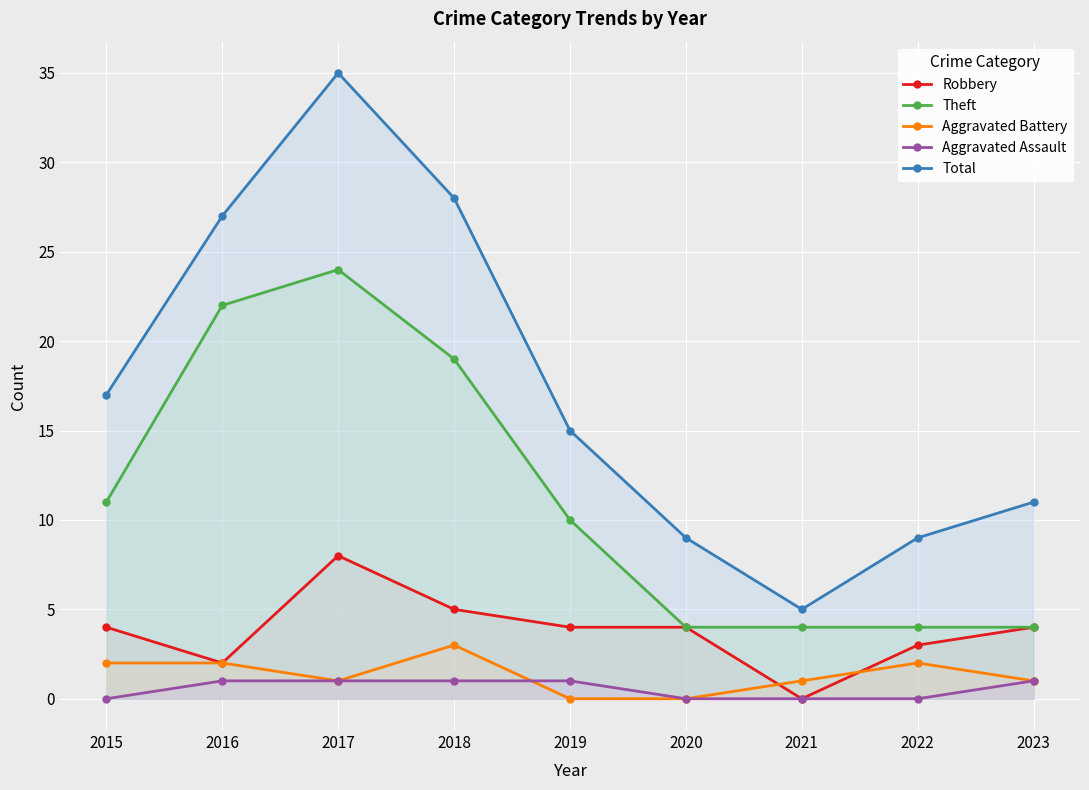

How many lines are shown in the chart?

5